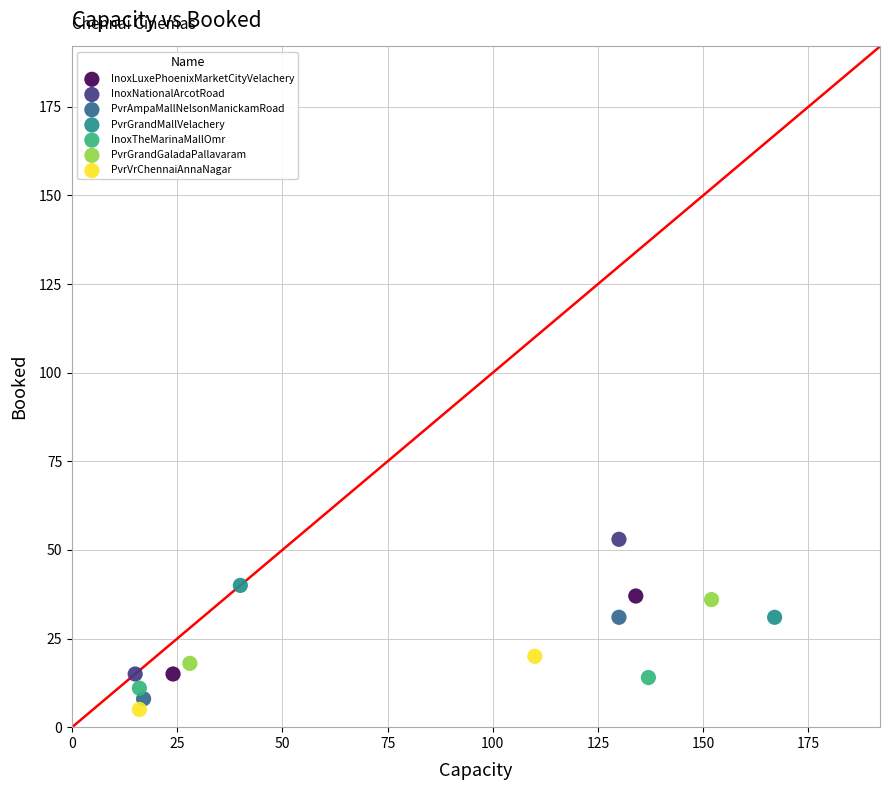

What are all the series names shown in the legend?

InoxLuxePhoenixMarketCityVelachery, InoxNationalArcotRoad, PvrAmpaMallNelsonManickamRoad, PvrGrandMallVelachery, InoxTheMarinaMallOmr, PvrGrandGaladaPallavaram, PvrVrChennaiAnnaNagar